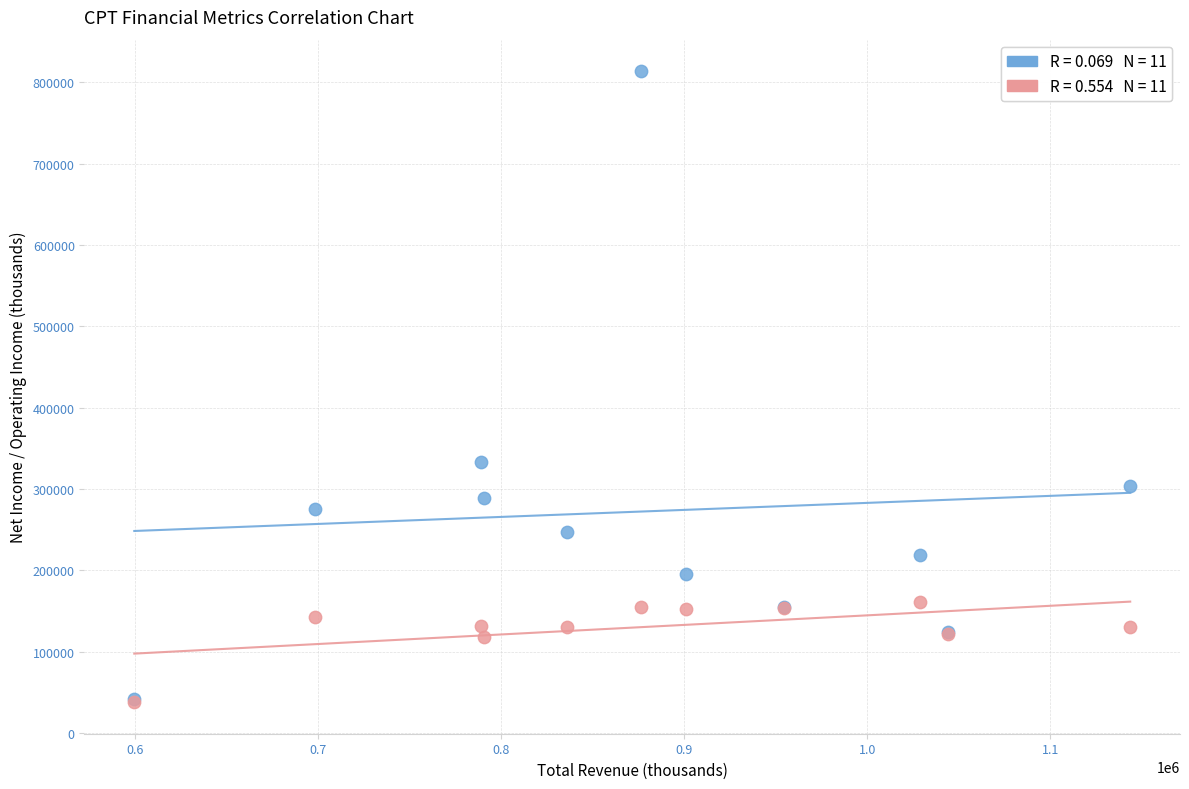

Across all series, what Y value is closest to 425750?

333200